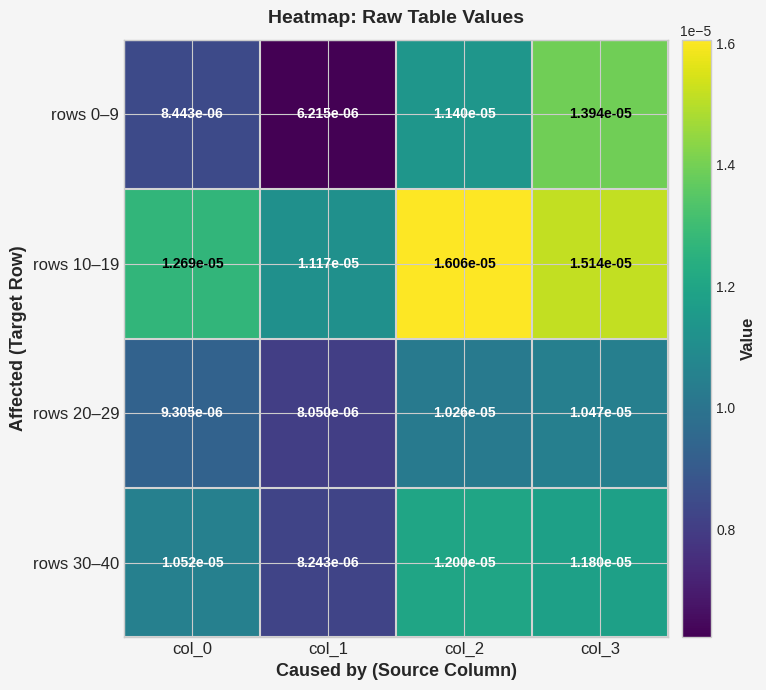

Is the value of rows 0–9 at col_2 greater than the value of rows 30–40 at col_3?

No